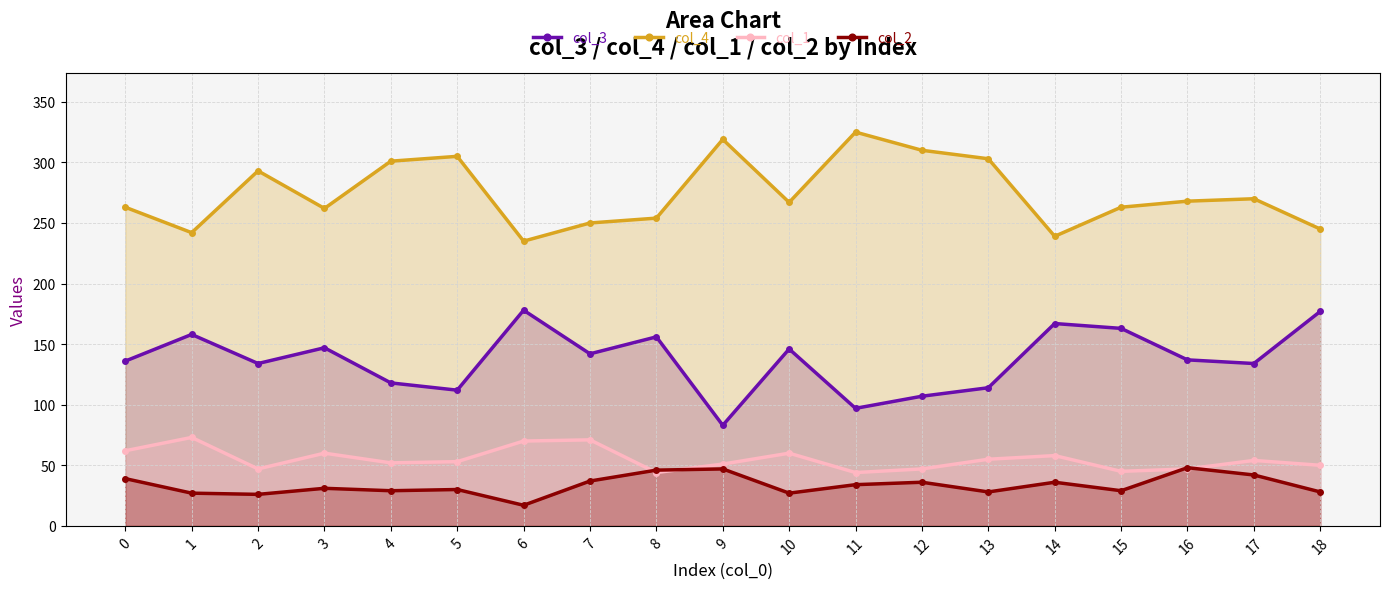

What is the value of the col_1 point at the 15th from the left?

58